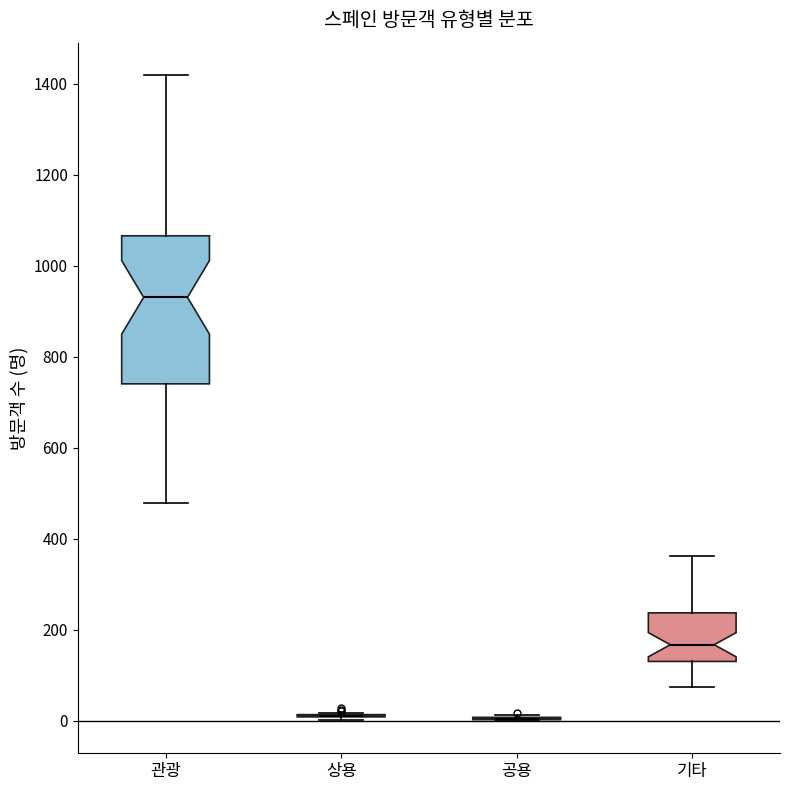

Reading left to right, read every box against the y-axis: the position of its median line, the range the box covers, and the ends of its whiskers. The values are not printed on the chart, so give them approximately, as read against the axis.

관광: median 940, box 740 to 1060, whiskers 480 to 1420
상용: box collapsed to a line at 20, whiskers 0 to 20
공용: box collapsed to a line at 0, whiskers 0 to 20
기타: median 160, box 140 to 240, whiskers 80 to 360